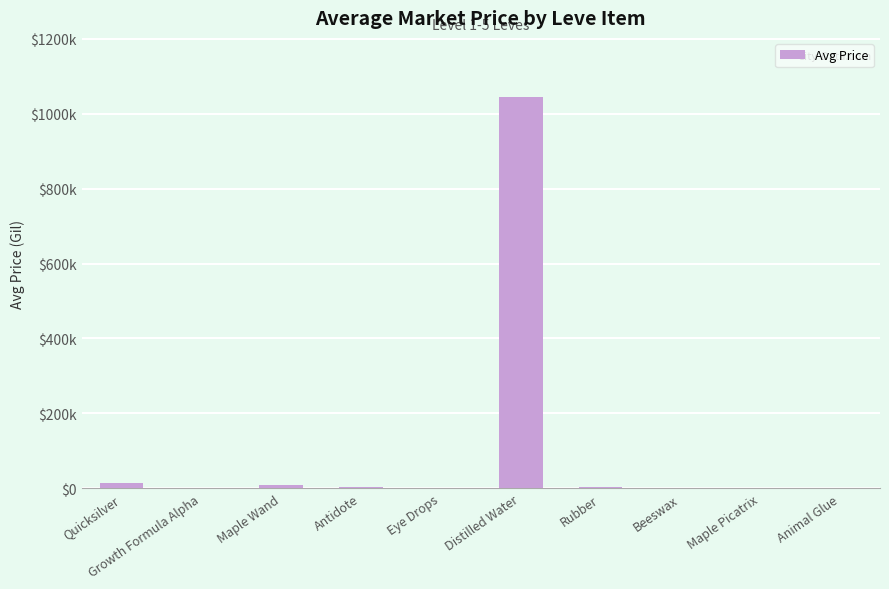

Are the bars horizontal?

No